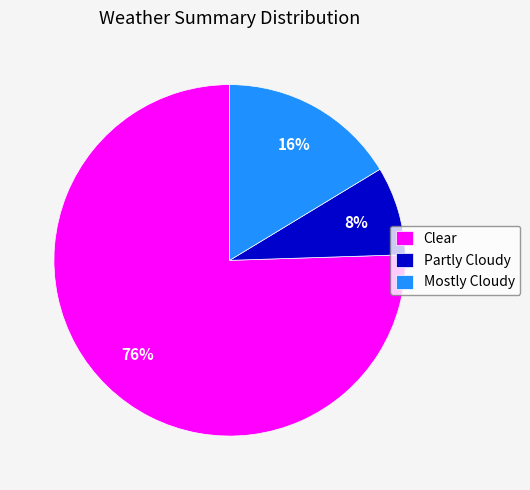

Does Clear account for over 50% of the chart?

Yes